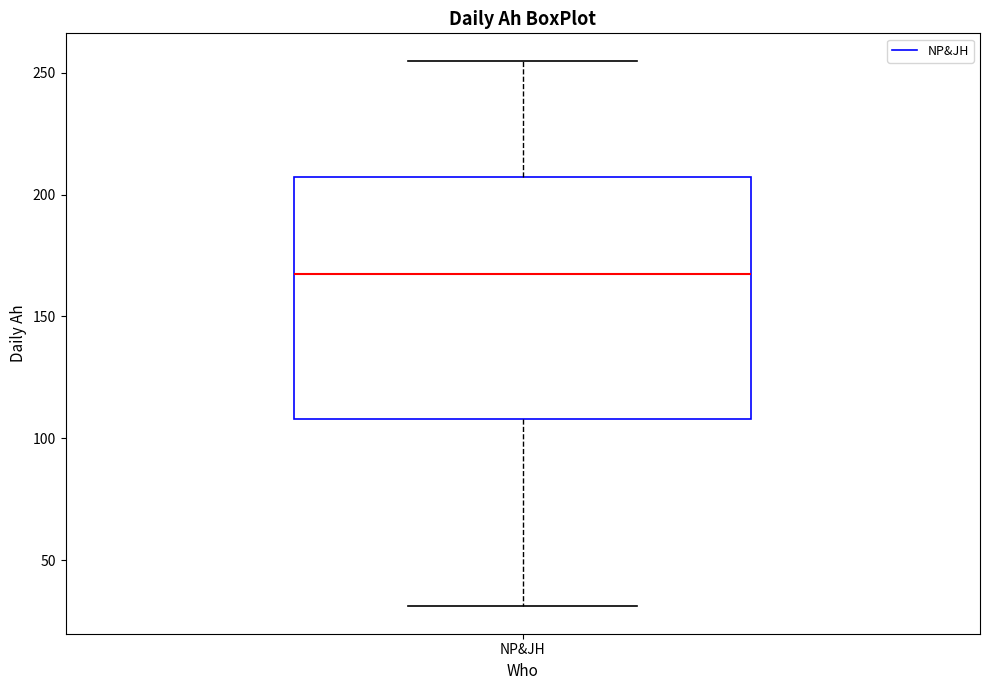

Read this box plot against the y-axis: the position of the median line, the range covered by the box, and the ends of both whiskers. The values are not printed on the chart, so give them approximately, as read against the axis.

median 170, box 110 to 205, whiskers 30 to 255